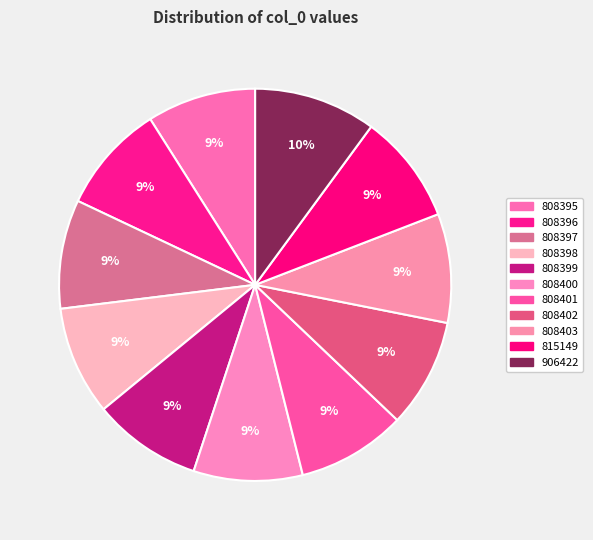

Does any single category account for the majority?

No